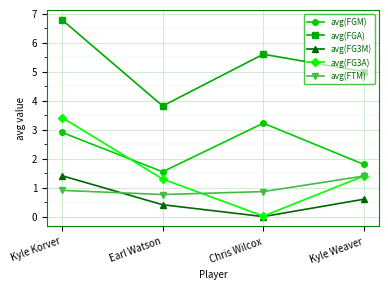

What is the difference between the maximum and second lowest values in the avg(FG3A) series?

2.1